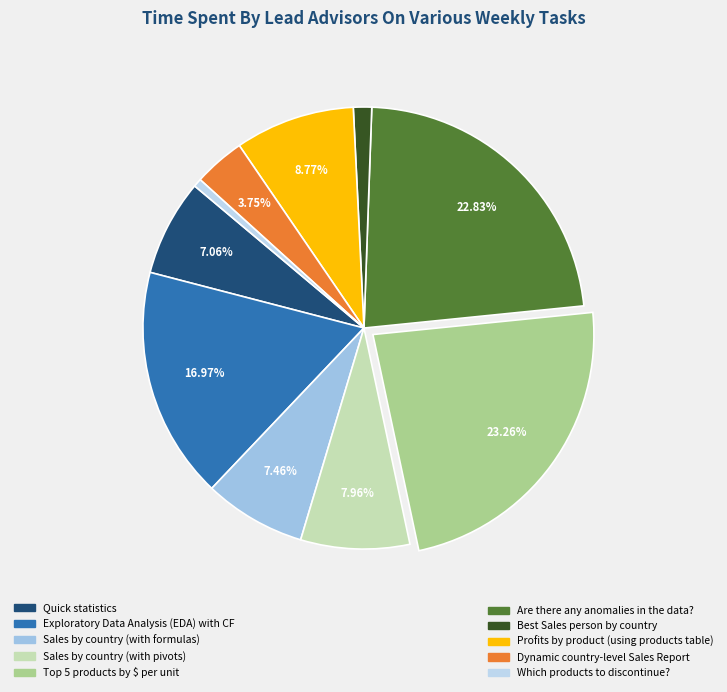

How many slices are in this pie chart?

10